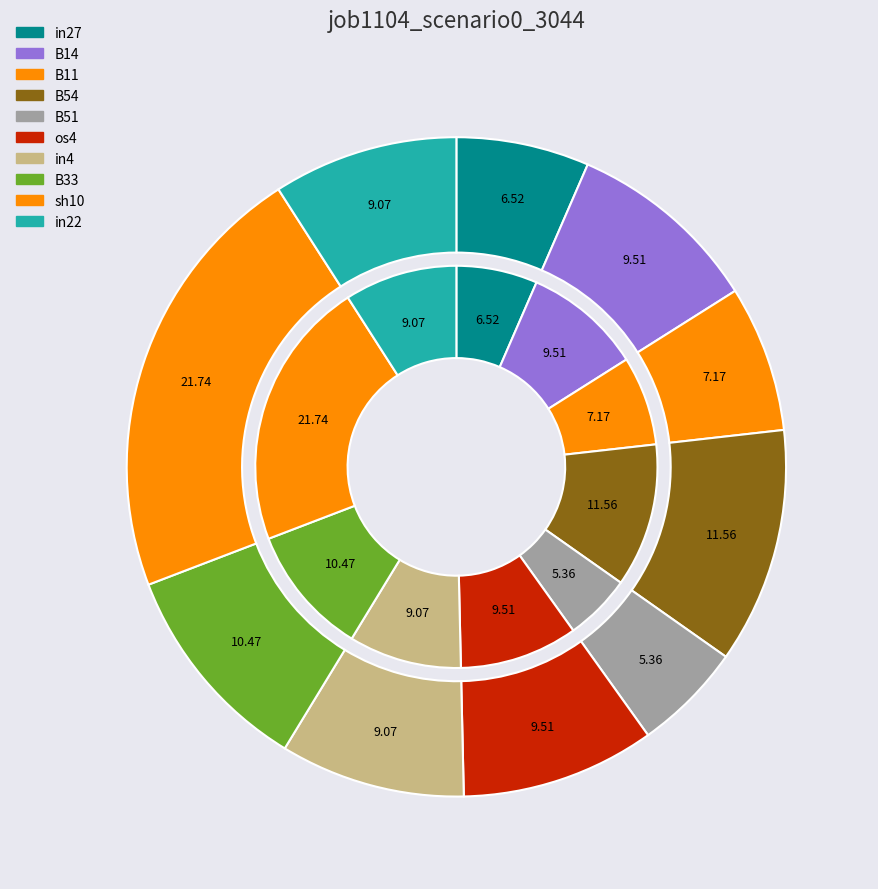

Count the number of slices in the pie.

10